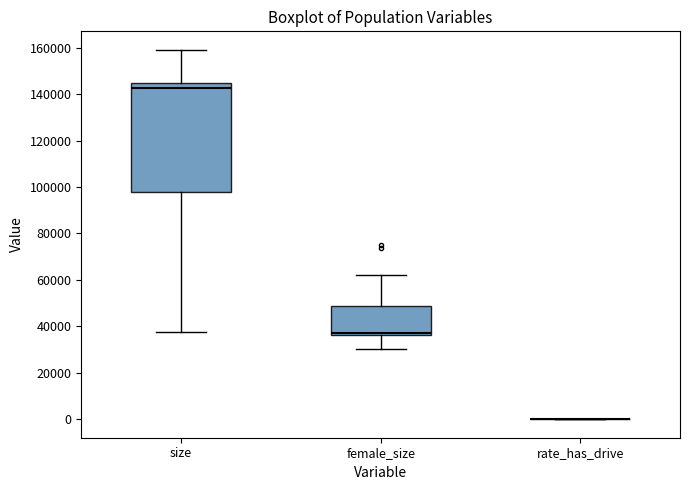

Reading left to right, read every box against the y-axis: the position of its median line, the range the box covers, and the ends of its whiskers. The values are not printed on the chart, so give them approximately, as read against the axis.

size: median 142000, box 98000 to 144000, whiskers 38000 to 160000
female_size: median 38000, box 36000 to 48000, whiskers 30000 to 62000
rate_has_drive: box collapsed to a line at 0, whiskers 0 to 0